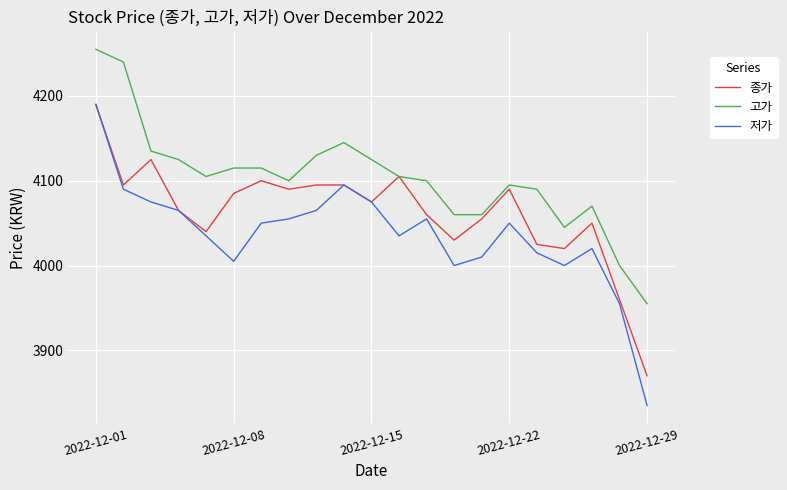

True or false: 고가 and 저가 intersect in this chart.

False